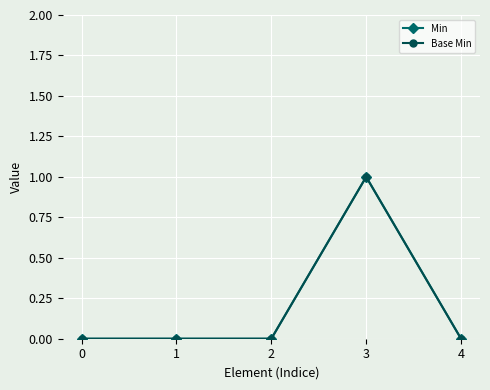

Is this an area chart (filled region under the line)?

No